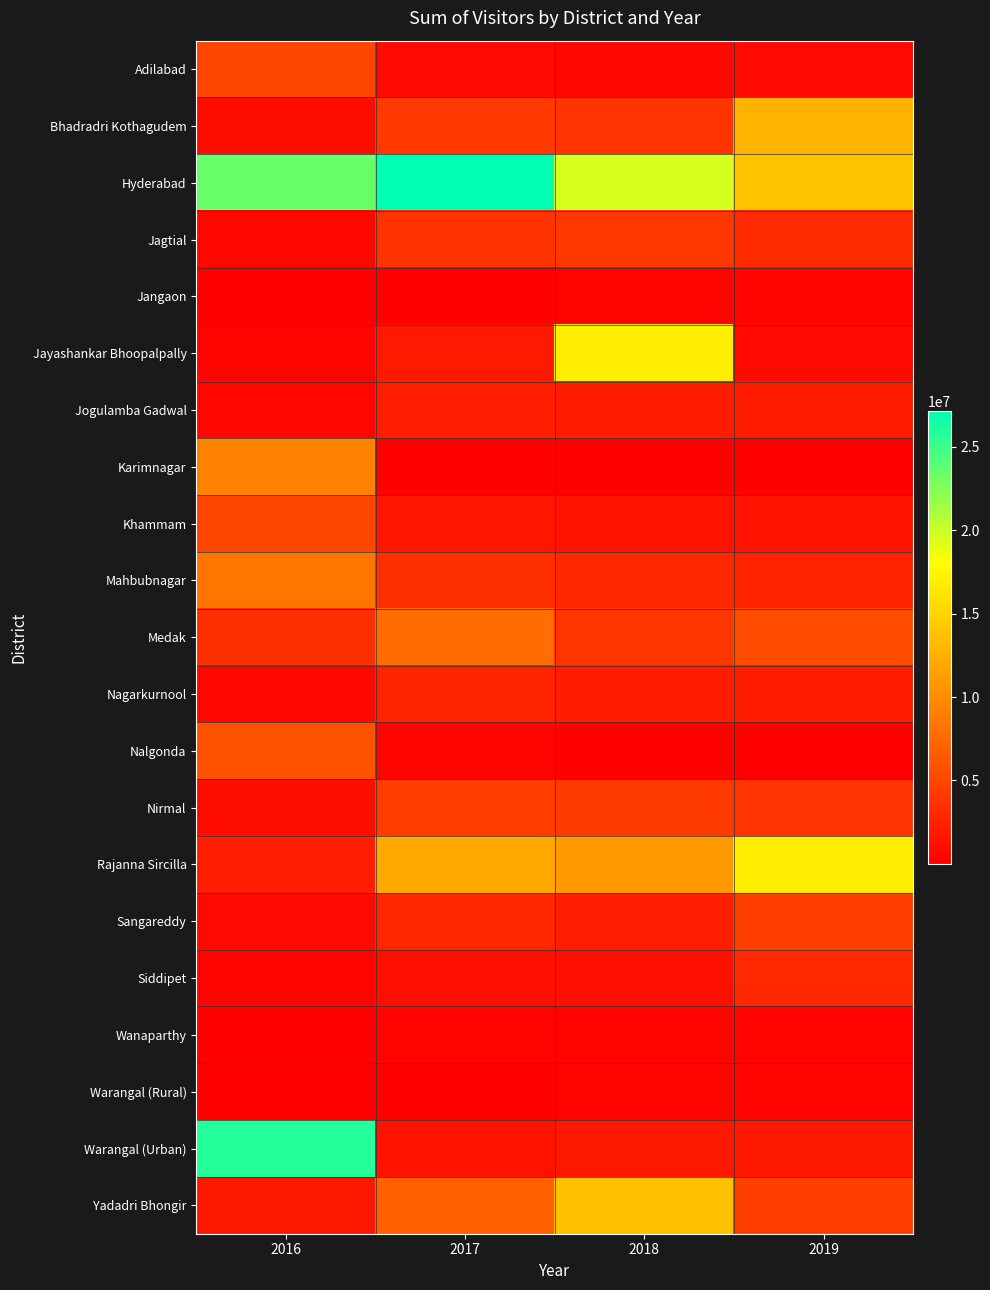

Reading left to right, list all the values displayed in this chart.

Adilabad: 2016=5075557	2017=825380	2018=644743	2019=775895
Bhadradri Kothagudem: 2016=889030	2017=4094317	2018=3799878	2019=12817737
Hyderabad: 2016=23394705	2017=27160242	2018=19543651	2019=13802362
Jagtial: 2016=623077	2017=3641401	2018=3952921	2019=3086115
Jangaon: 2016=40660	2017=165708	2018=291022	2019=328890
Jayashankar Bhoopalpally: 2016=243400	2017=1831010	2018=16895925	2019=662530
Jogulamba Gadwal: 2016=523401	2017=2245399	2018=2036545	2019=2007995
Karimnagar: 2016=9167468	2017=123976	2018=93448	2019=77491
Khammam: 2016=5005031	2017=1542403	2018=1417441	2019=1413440
Mahbubnagar: 2016=8304766	2017=3488229	2018=2852308	2019=2534815
Medak: 2016=3463200	2017=7726869	2018=3900000	2019=5452570
Nagarkurnool: 2016=588473	2017=2653645	2018=2088925	2019=2093312
Nalgonda: 2016=5858461	2017=241916	2018=160638	2019=140918
Nirmal: 2016=916610	2017=4405083	2018=4177325	2019=3816778
Rajanna Sircilla: 2016=2176801	2017=11919347	2018=10834231	2019=16832897
Sangareddy: 2016=778000	2017=2823450	2018=2269900	2019=4553160
Siddipet: 2016=358400	2017=1145721	2018=1283300	2019=2987864
Wanaparthy: 2016=60138	2017=244701	2018=286600	2019=298639
Warangal (Rural): 2016=19400	2017=144250	2018=302012	2019=353500
Warangal (Urban): 2016=25788035	2017=1420002	2018=1723336	2019=1795230
Yadadri Bhongir: 2016=1728600	2017=7001728	2018=13673378	2019=4489374